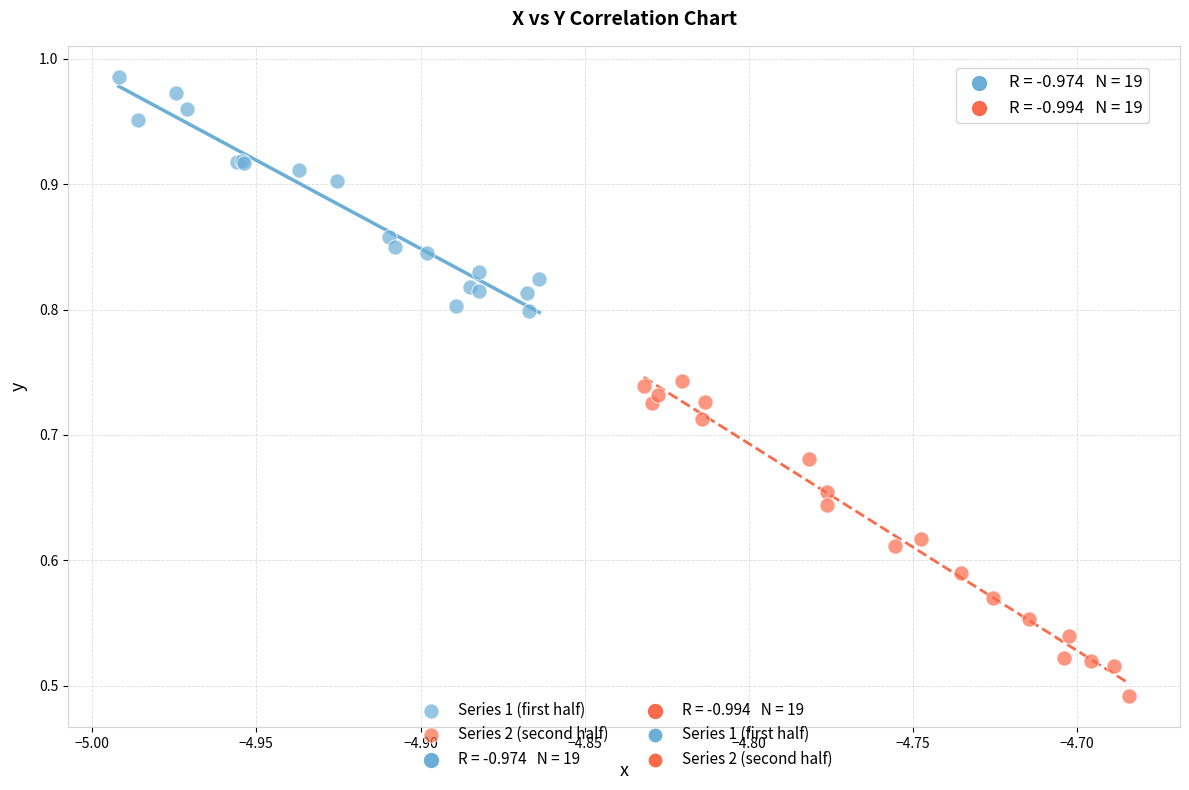

Which series reaches the maximum Y coordinate?

Series 1 (first half)